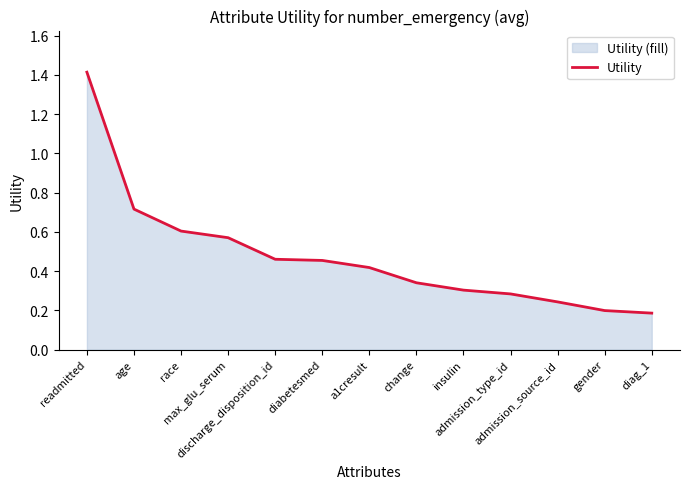

Which has a higher value, change or readmitted?

readmitted